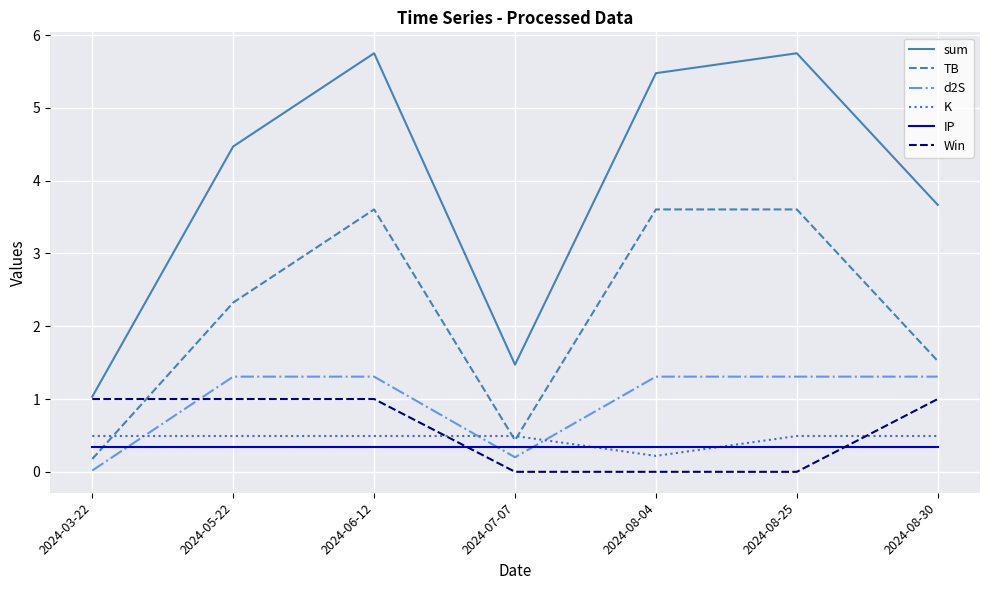

What is the difference between the maximum and minimum values in the Win series?

1.0